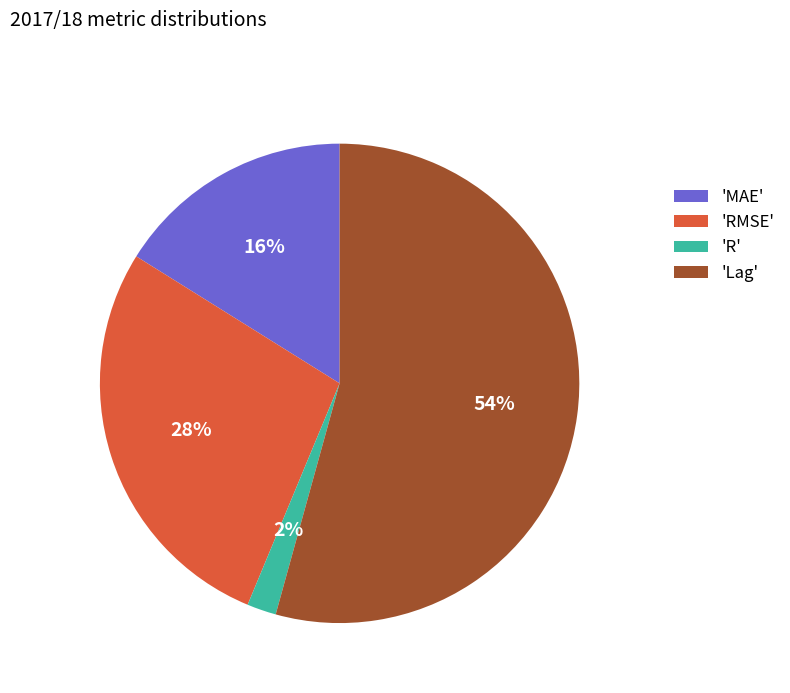

Which category accounts for the majority?

'Lag'